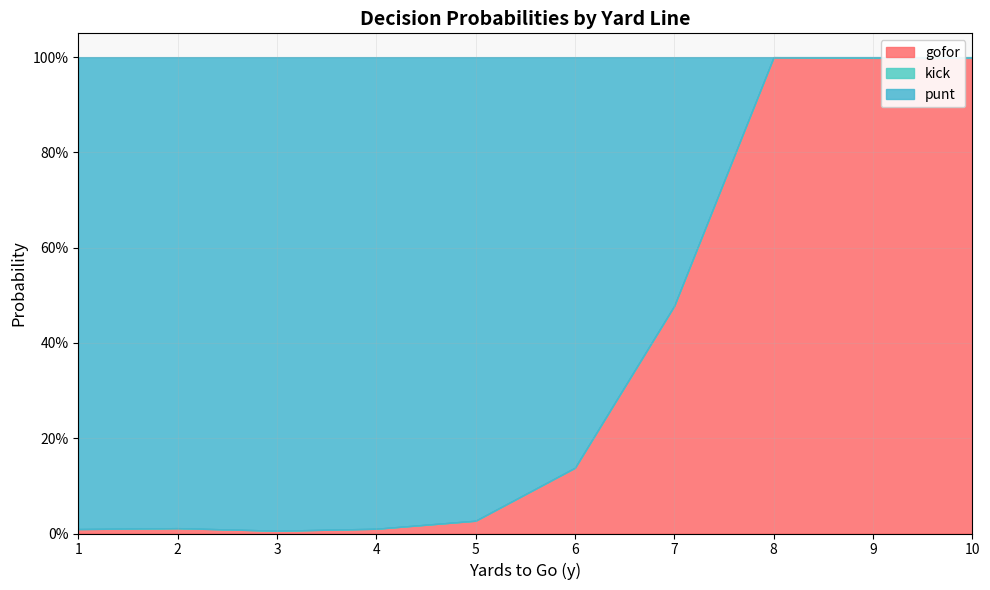

At 10, list the series in order from smallest to largest.

punt, kick, gofor